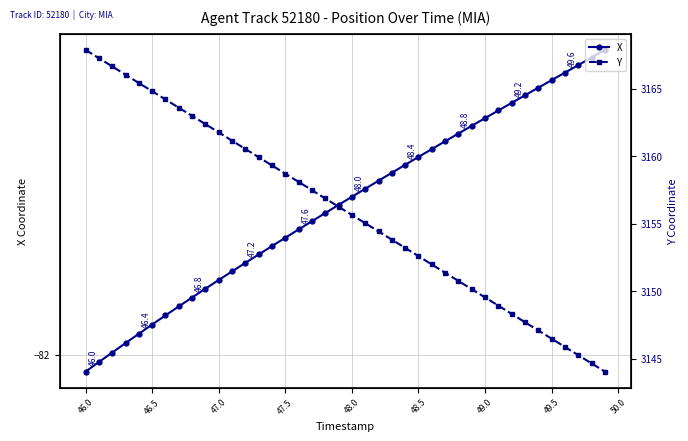

How many lines are shown in the chart?

2